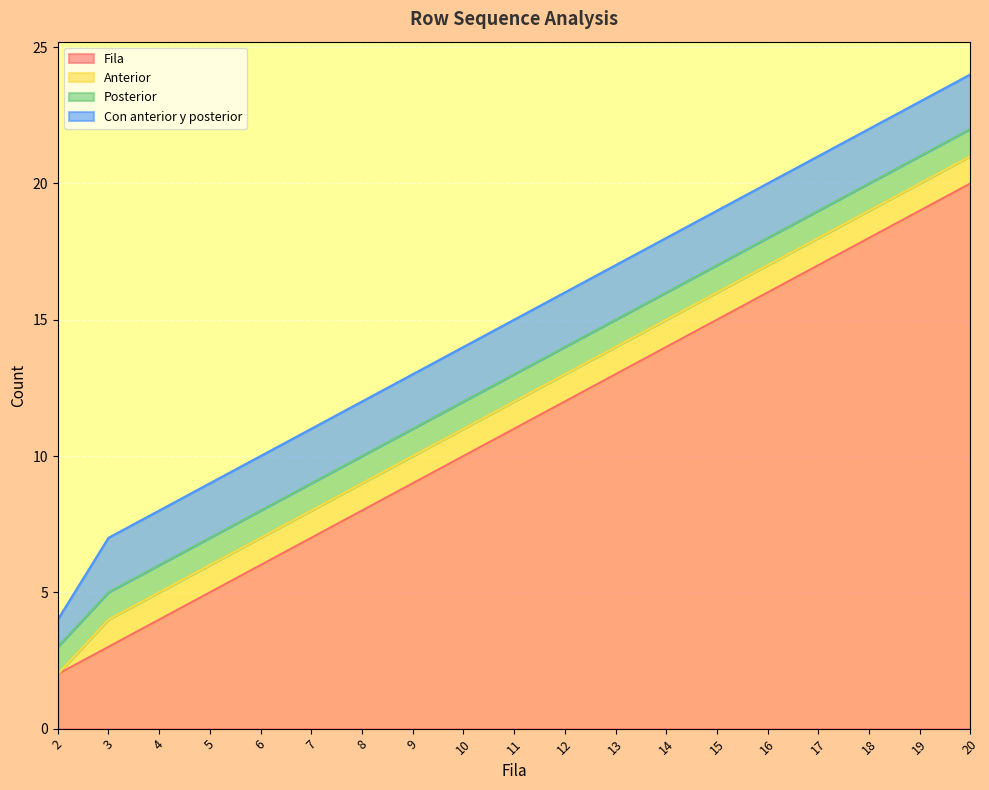

What is the sum of the Fila values at 2 and 5?

7